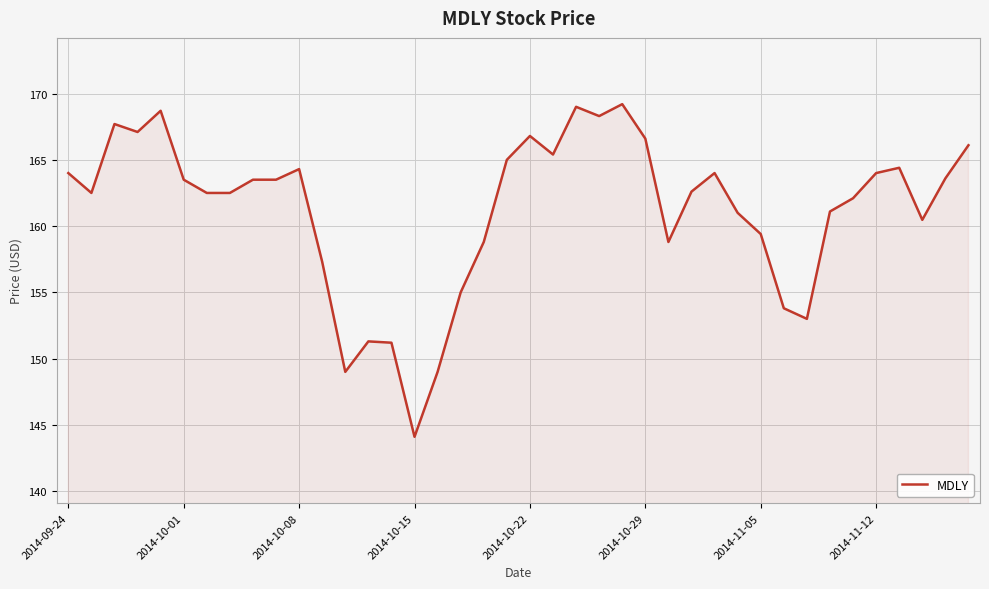

What is the maximum value shown in the chart?

169.2